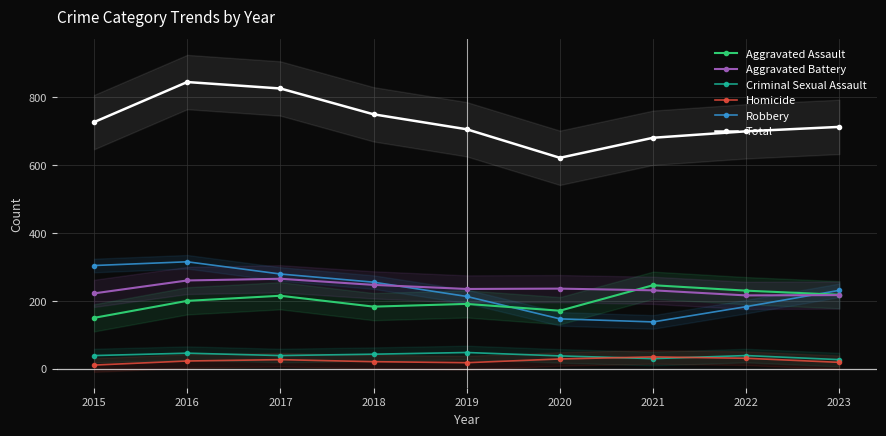

In Aggravated Assault, how many points are lower than both neighbors (excluding endpoints)?

2